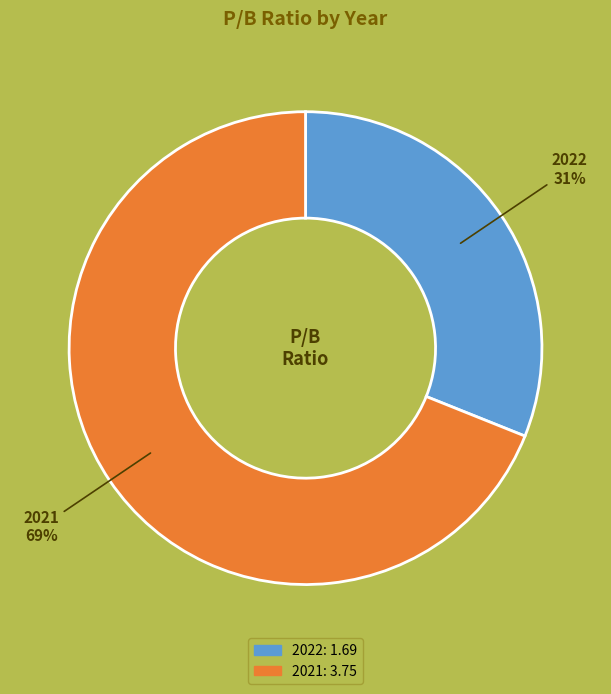

How many segments does this pie chart have?

2